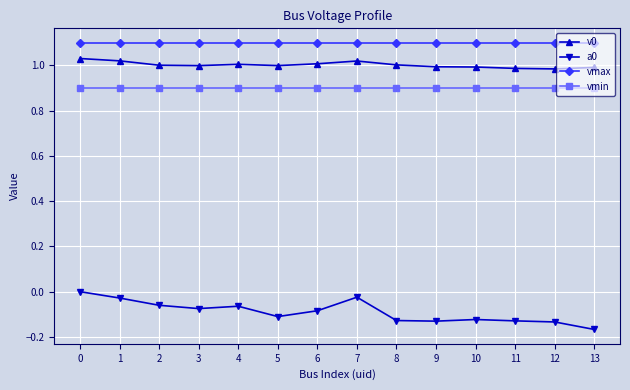

What is the spread (max minus min) of values at 6?

1.2